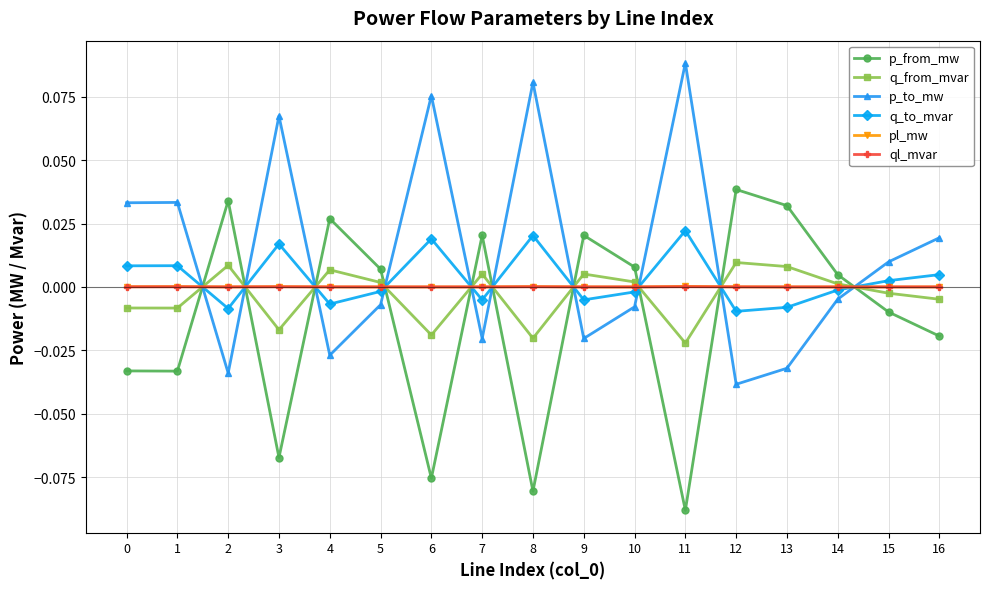

Between which two adjacent categories do ql_mvar and q_to_mvar first intersect?

1 and 2